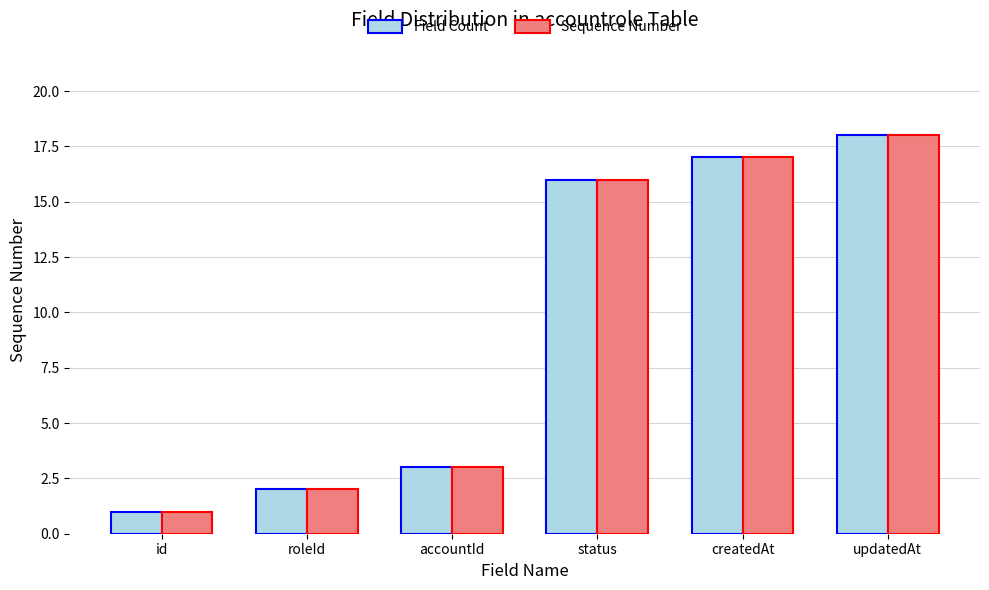

How many bars are there in each group?

2